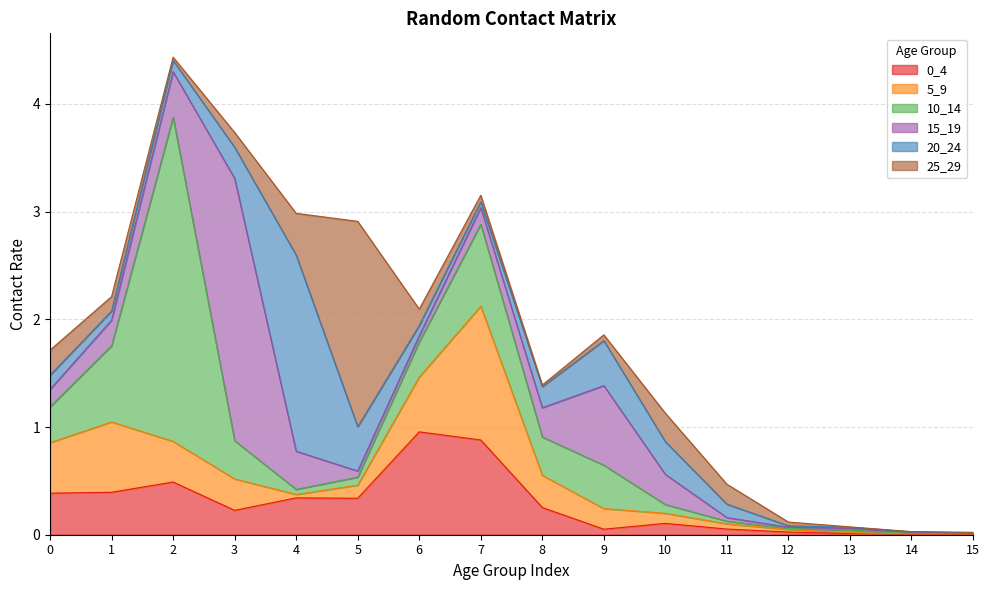

How many data points does each series have?

16